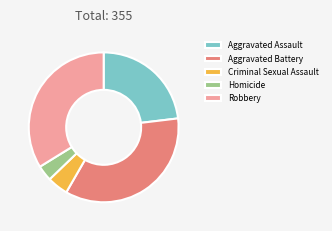

Is it true that Aggravated Battery is 27% of the pie?

False